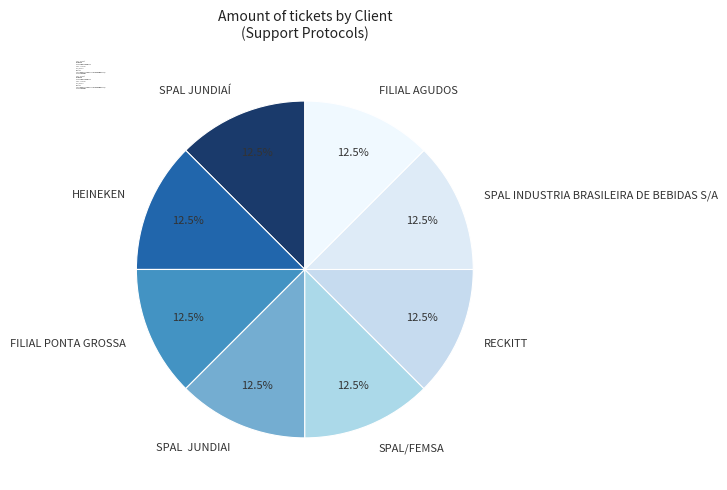

How many segments does this pie chart have?

8